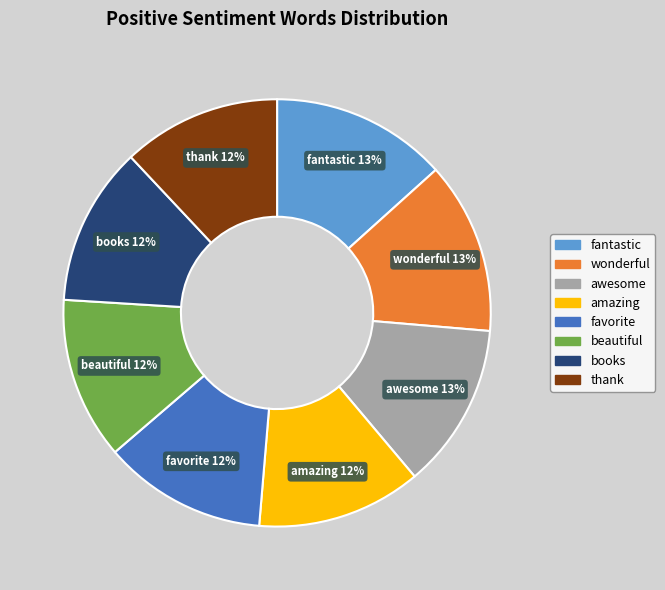

What percentage is the beautiful slice, to the nearest percent?

12%